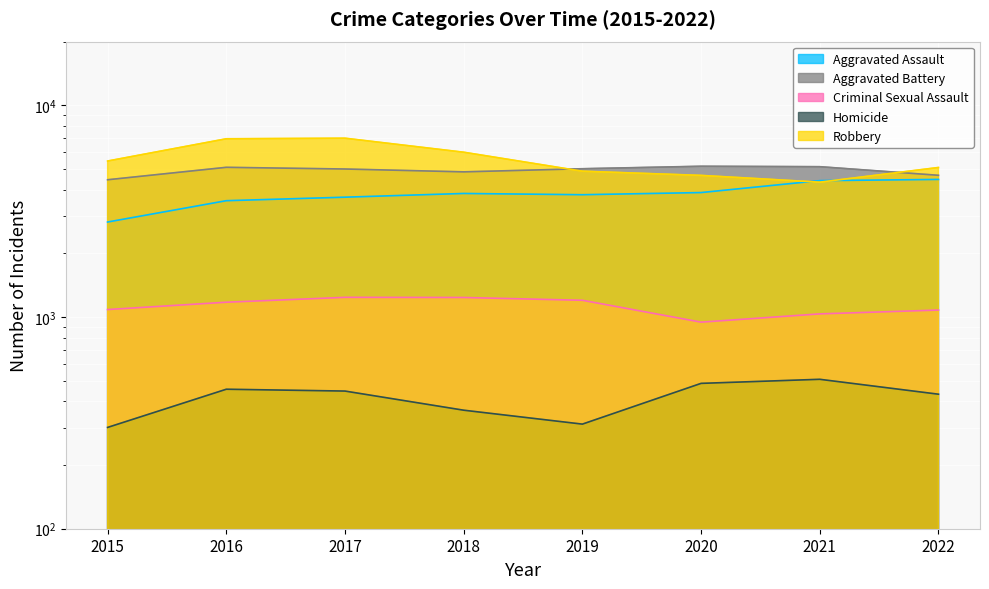

True or false: Criminal Sexual Assault has a value of 1035 at 2021.

True